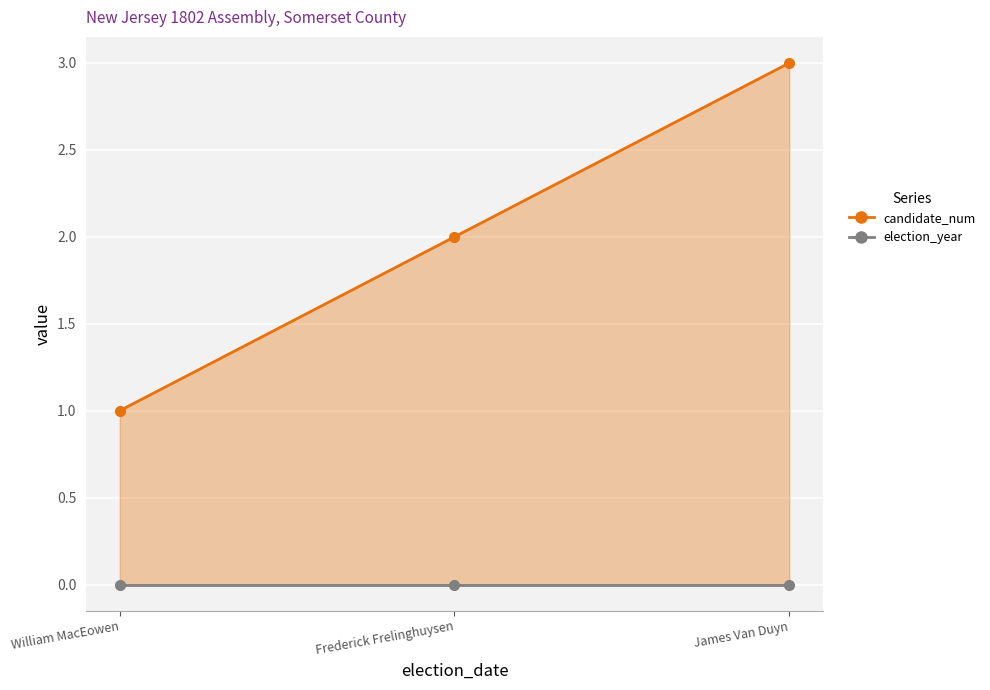

At which label is the value closest to 2?

Frederick Frelinghuysen